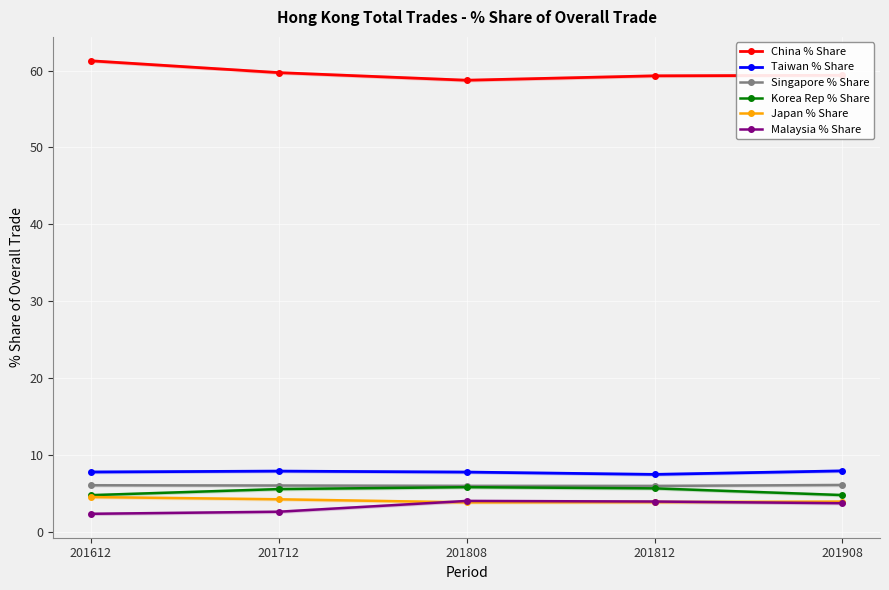

Rank the series by their maximum value, from lowest to highest.

Malaysia % Share, Japan % Share, Korea Rep % Share, Singapore % Share, Taiwan % Share, China % Share